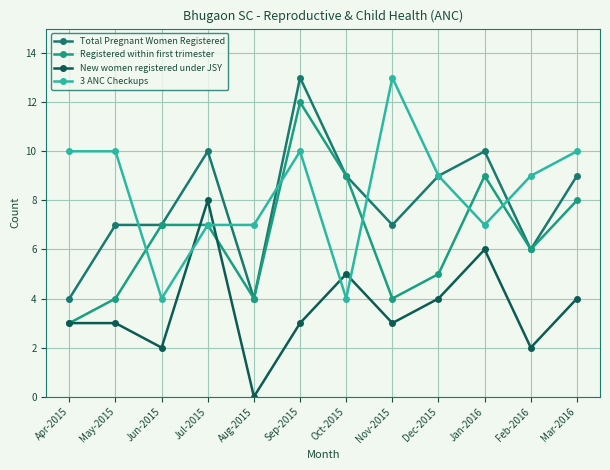

Count the number of categories in the chart.

12